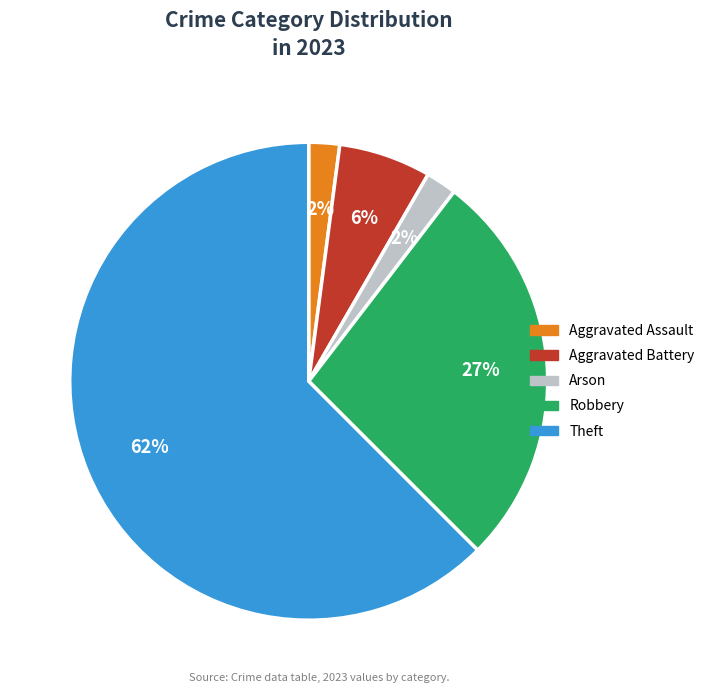

Is there any slice that represents more than half of the pie?

Yes